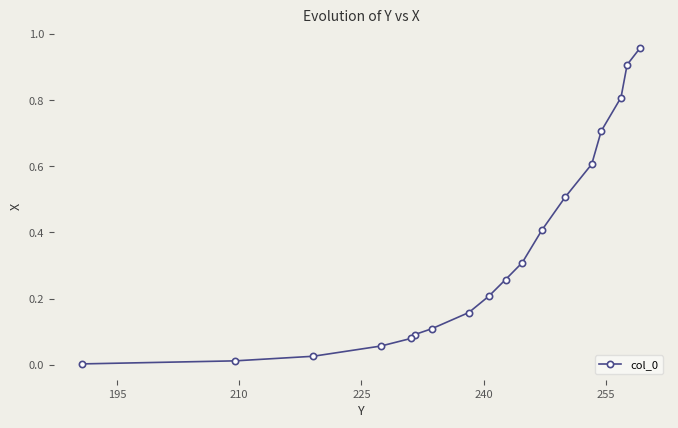

True or false: the data has more than 2 interior local peaks.

False